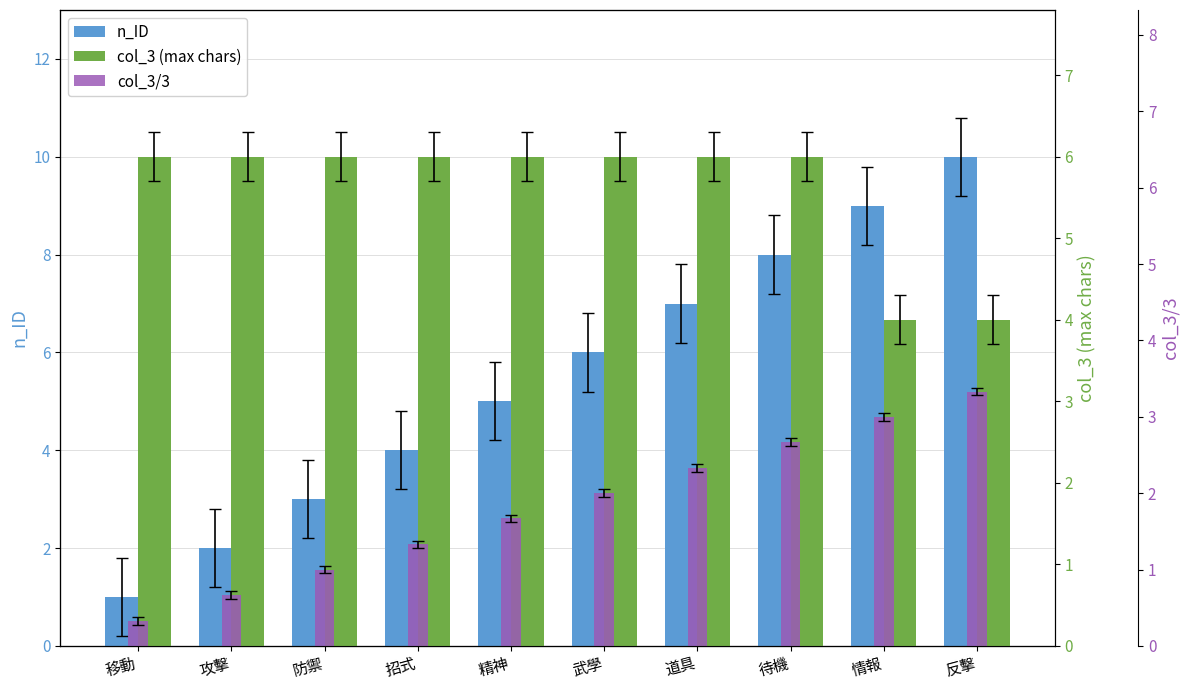

What is the value of the col_3/3 bar at the 4th from the left?

1.3